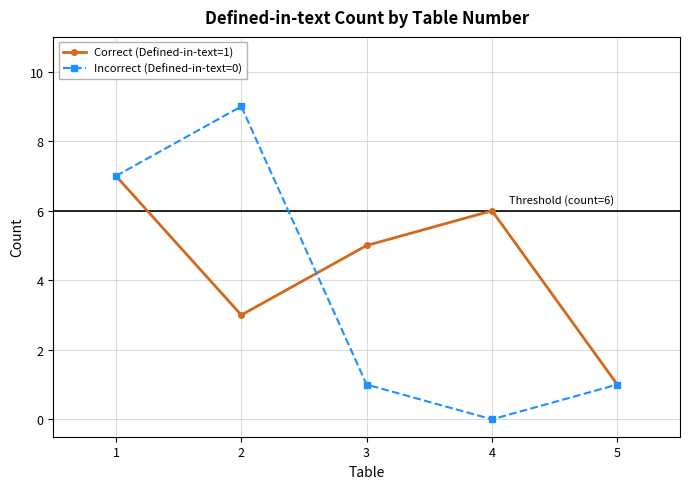

How many values in Incorrect (Defined-in-text=0) are above zero?

4